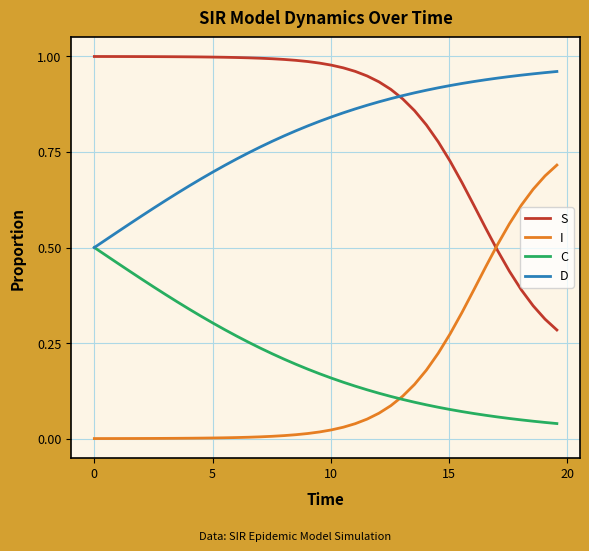

True or false: D and I intersect in this chart.

False